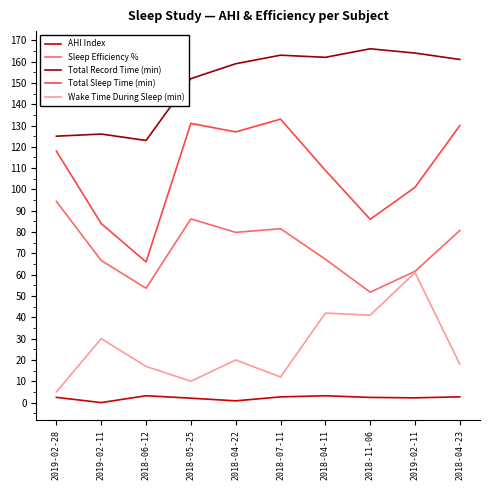

At how many categories does at least one series exceed 13?

10